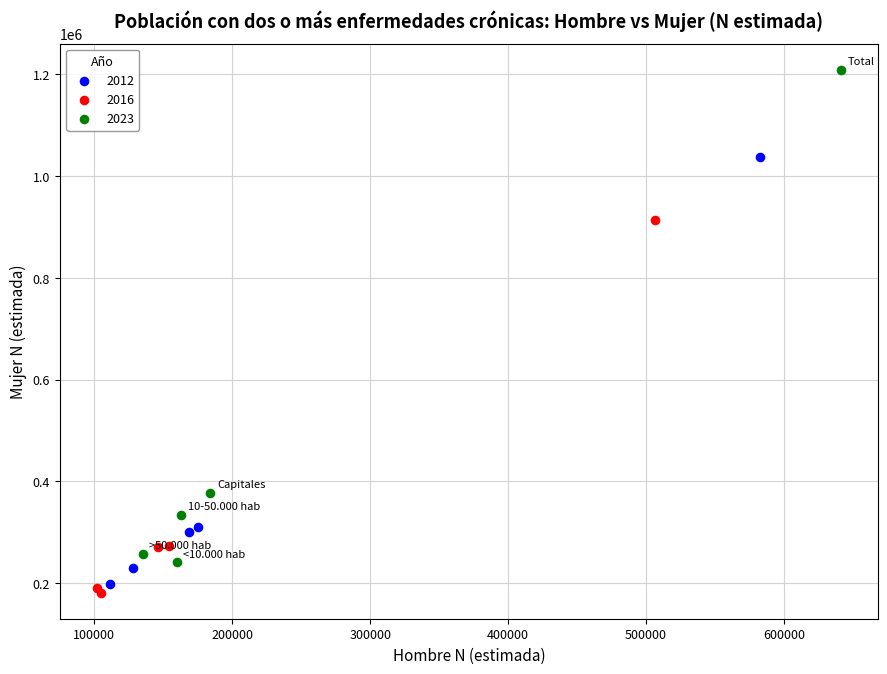

What are all the series names shown in the legend?

2012, 2016, 2023